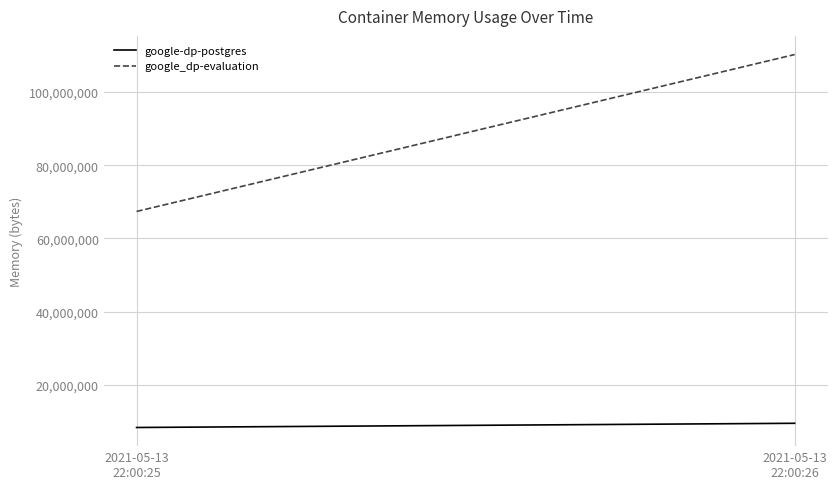

Count the google_dp-evaluation values in the range 67362816 to 110198784.

2